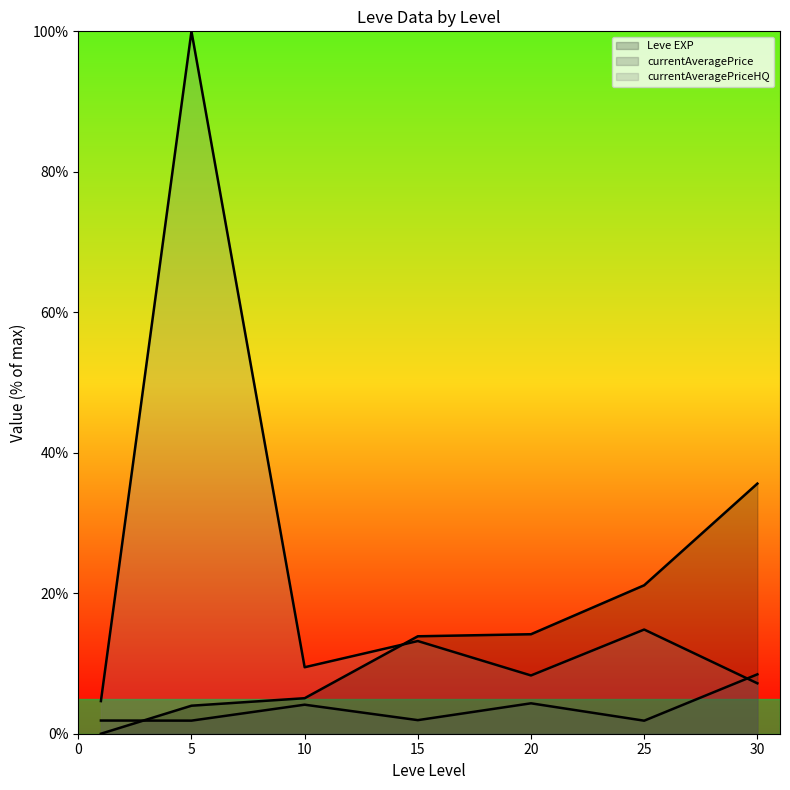

What is the greatest value displayed?

100.0